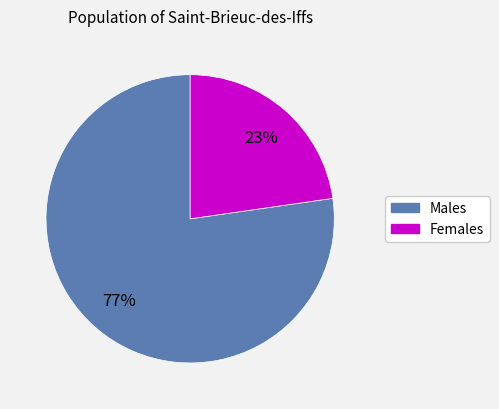

Is there a majority slice in this chart?

Yes